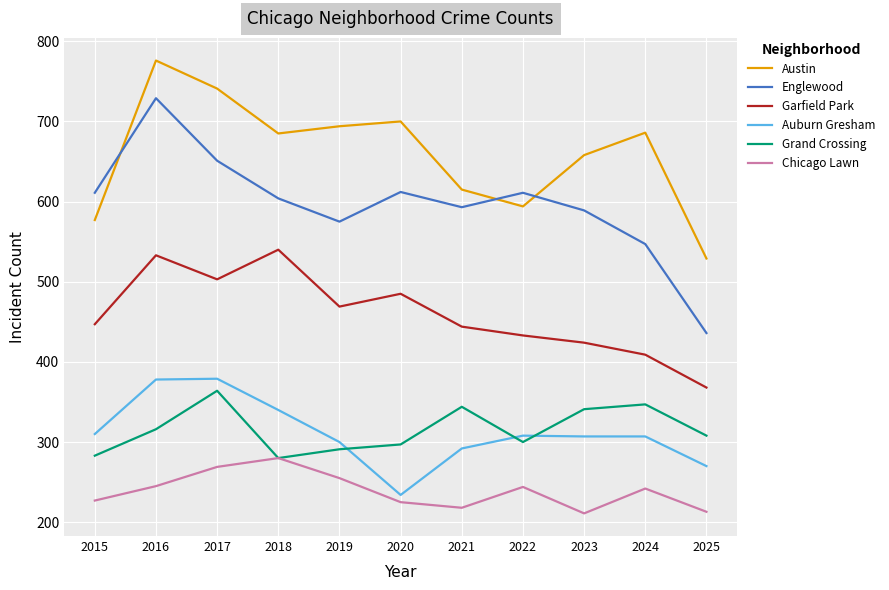

What is the approximate value of Chicago Lawn at 2020?

225